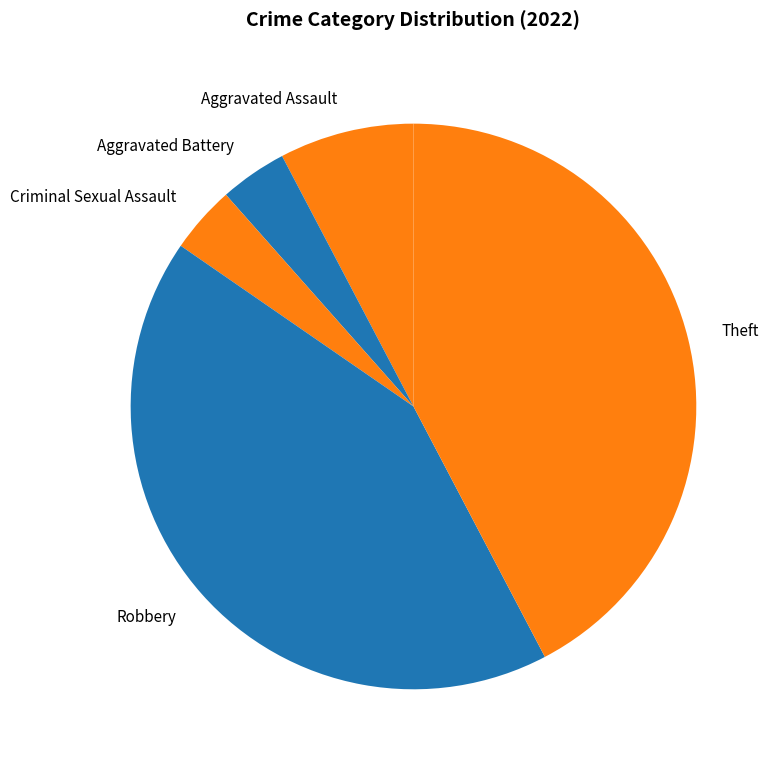

Is the sum of Theft and Criminal Sexual Assault greater than half?

No